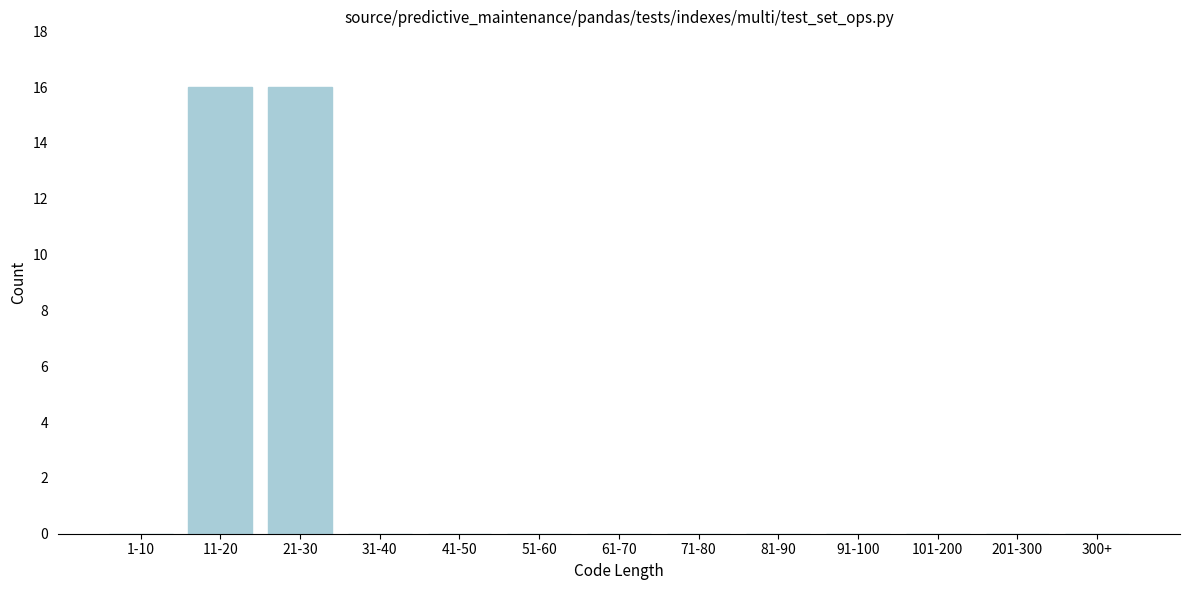

Reading left to right, what are all the values shown in this chart?

1-10=0	11-20=16	21-30=16	31-40=0	41-50=0	51-60=0	61-70=0	71-80=0	81-90=0	91-100=0	101-200=0	201-300=0	300+=0